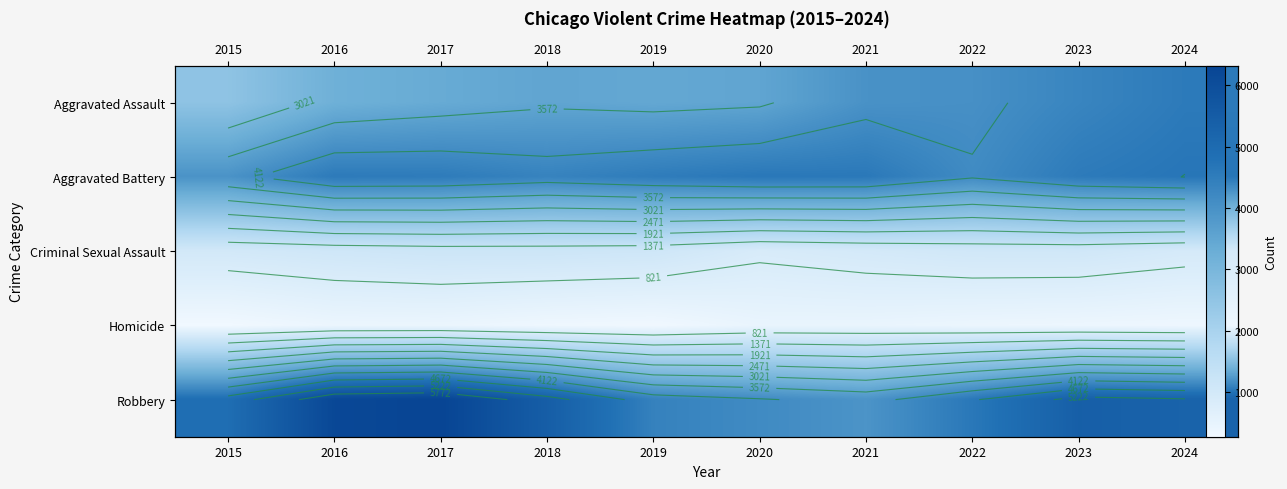

Count the number of data series in this chart.

5